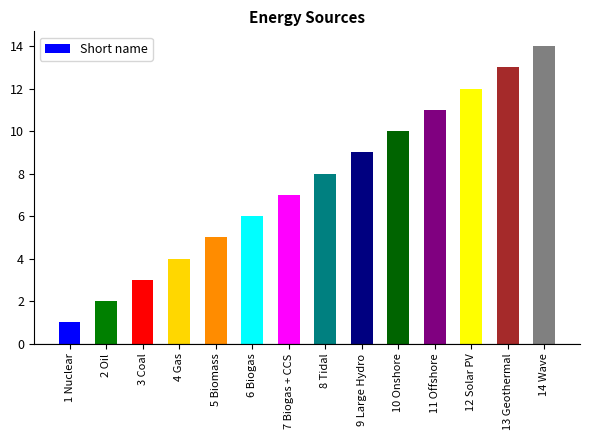

What is the ratio of the value at 1 Nuclear to the value at 12 Solar PV?

0.1